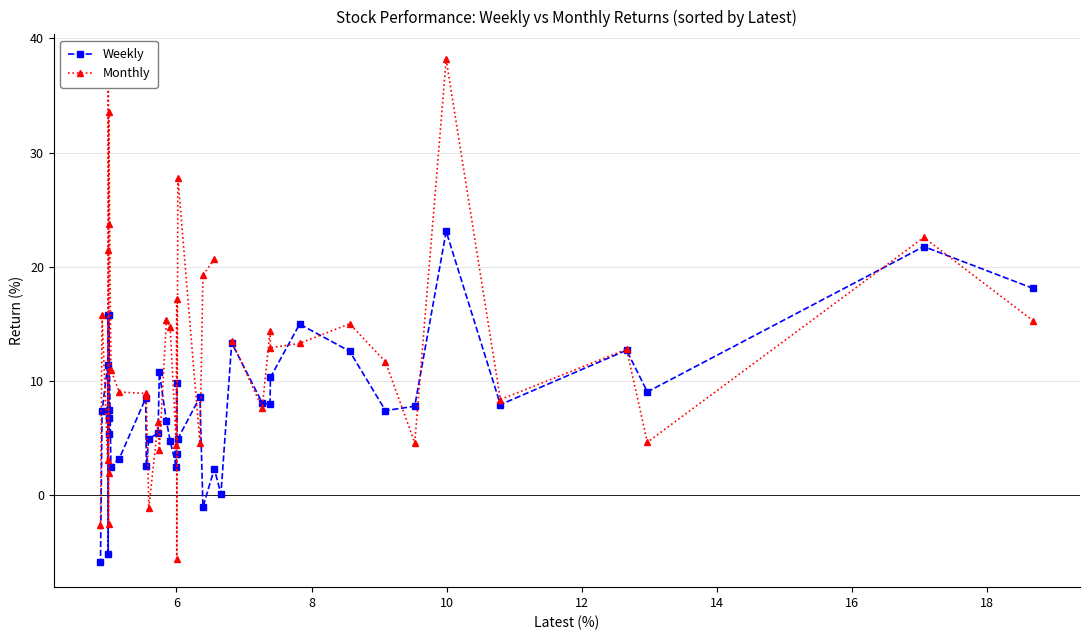

What is the value of the Weekly point at the 9th from the left?

15.8